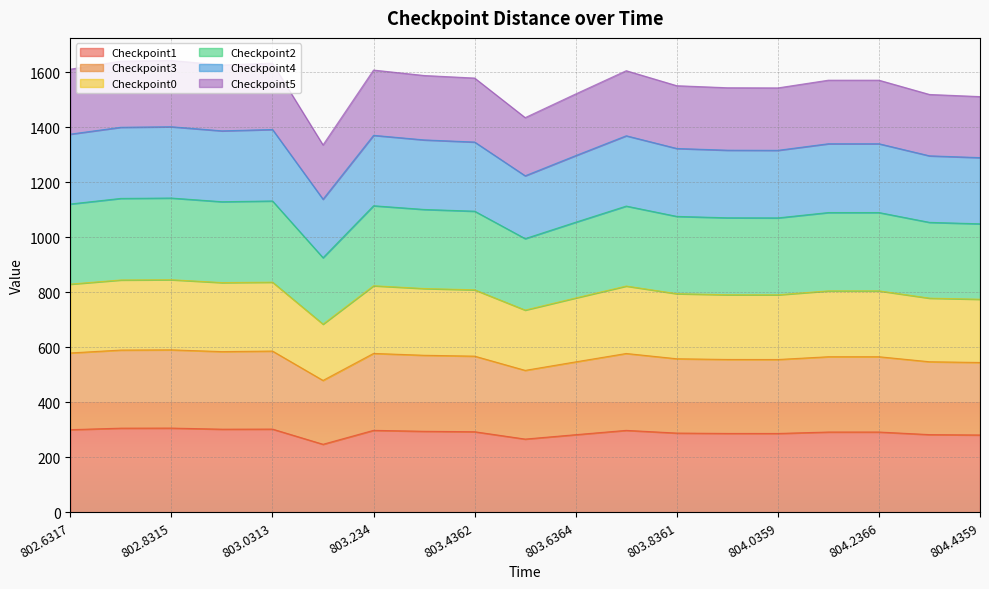

At which category is the sum across all series the highest?

802.8315